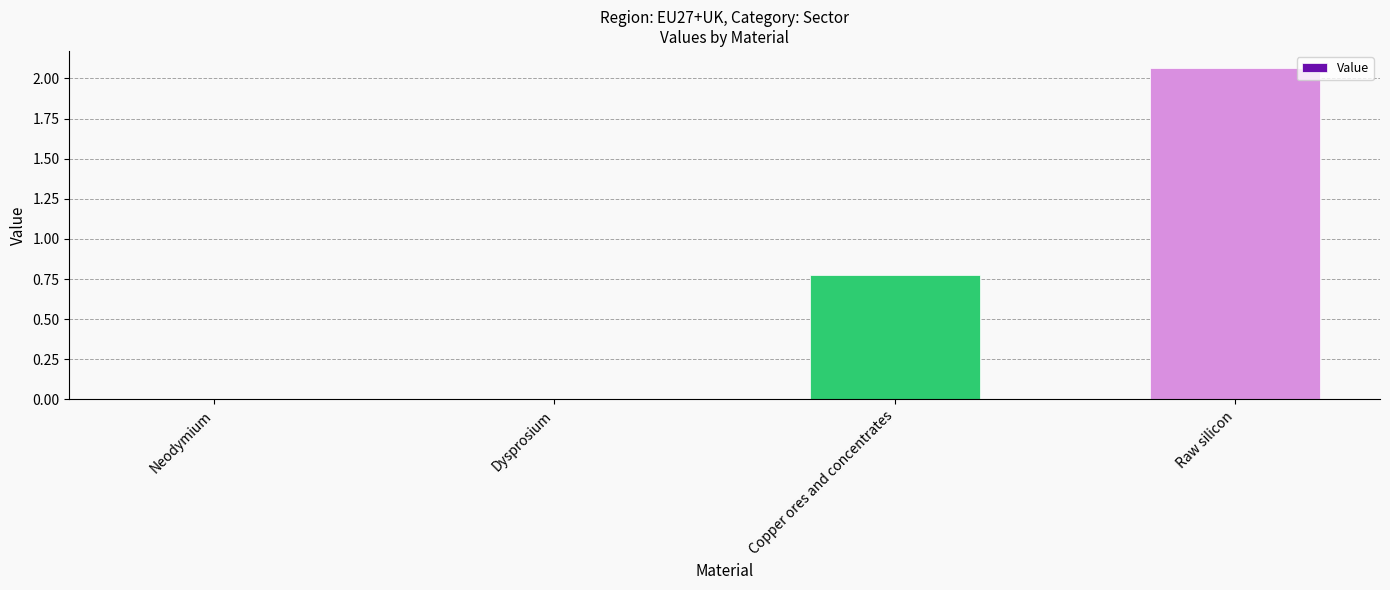

What is the sum of all values?

2.8